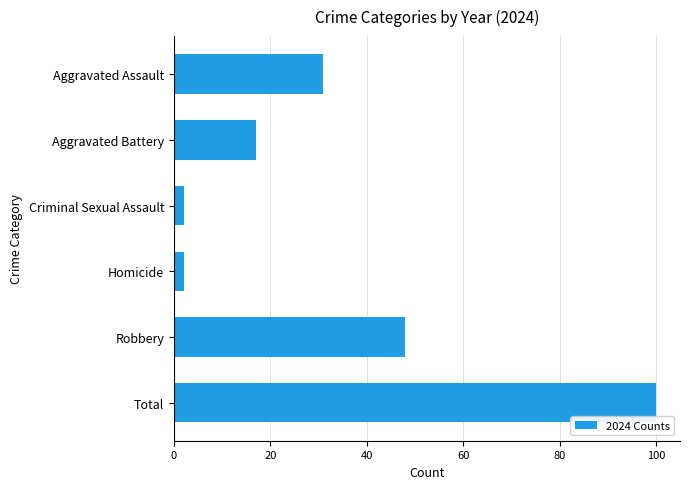

Reading top to bottom, list all the values displayed in this chart.

Aggravated Assault=31	Aggravated Battery=17	Criminal Sexual Assault=2	Homicide=2	Robbery=48	Total=100